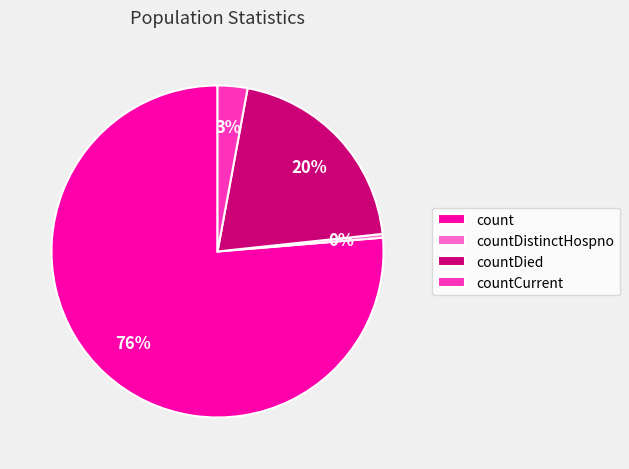

To the nearest percent, what is the difference between the countDied and countDistinctHospno slice percentages?

20%